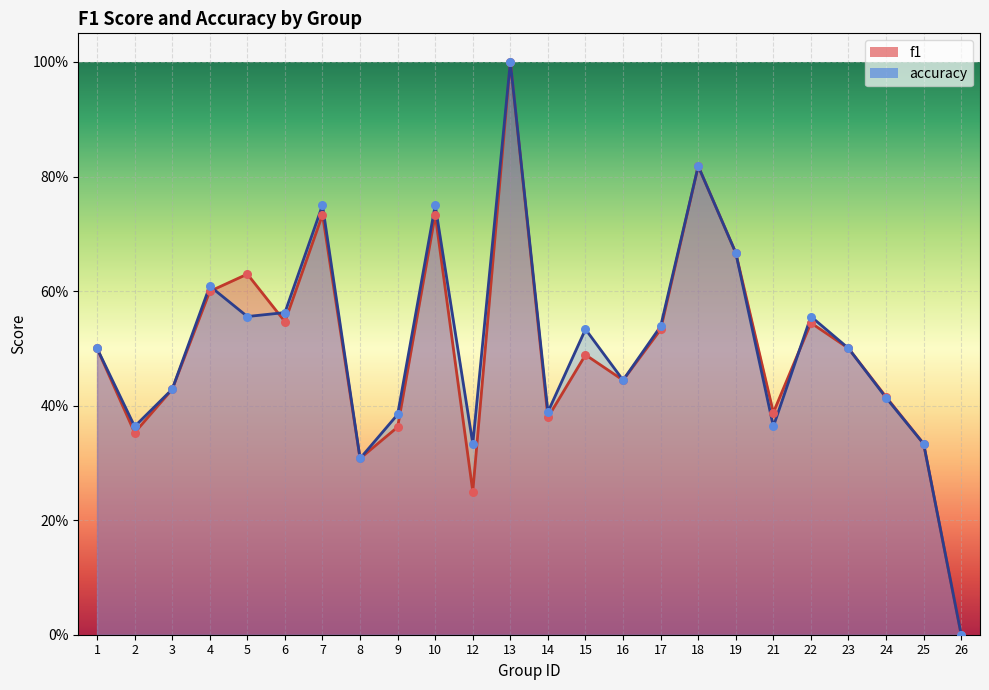

Which series has the widest spread of Y values?

f1